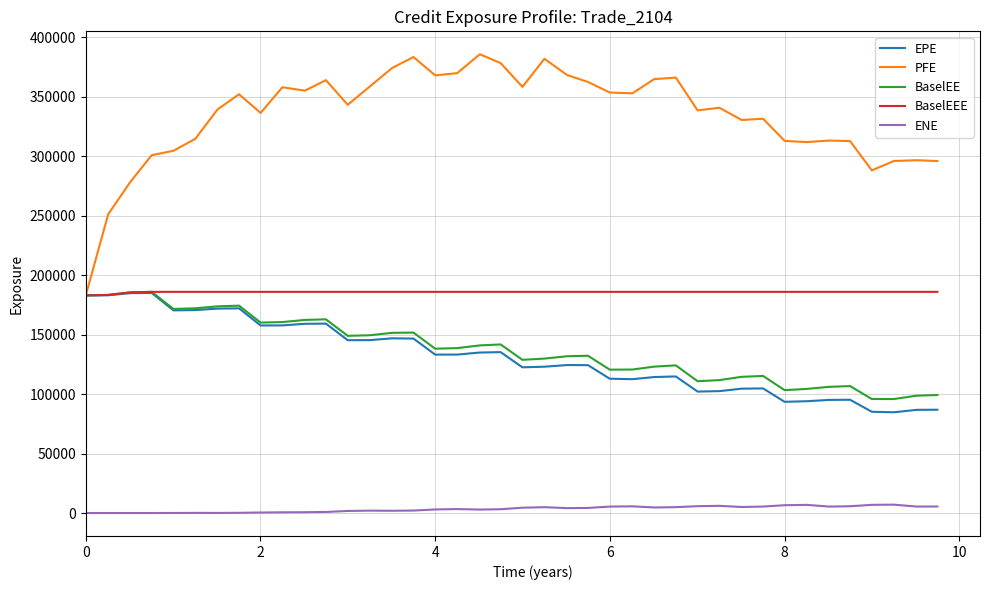

True or false: ENE and PFE intersect in this chart.

False